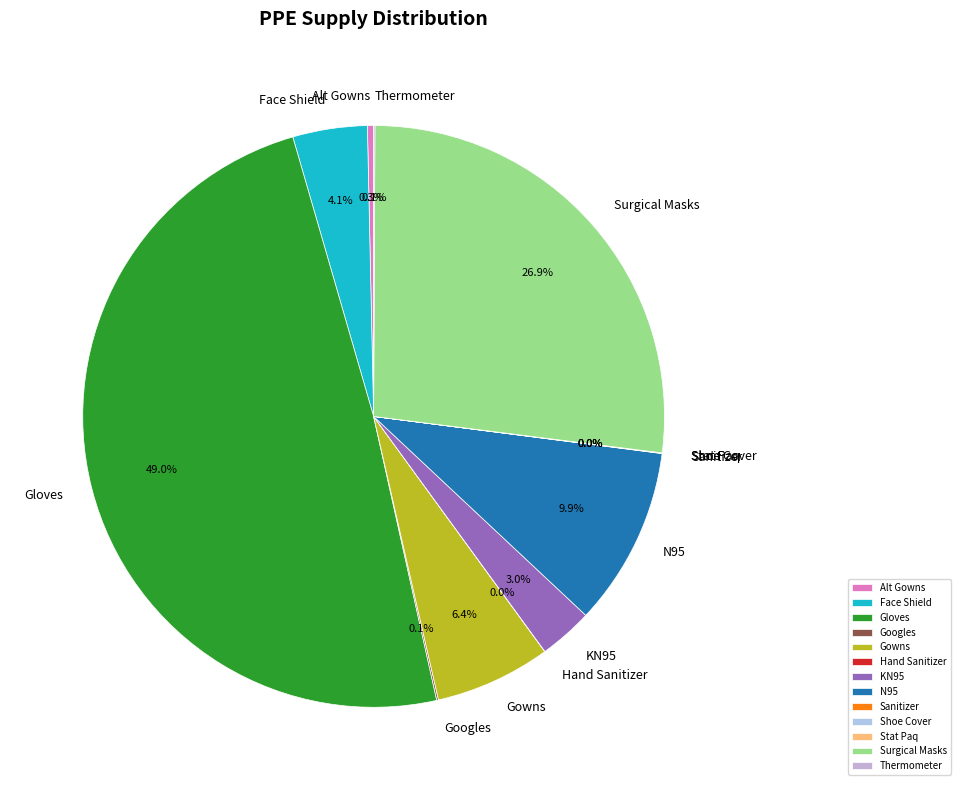

Does Alt Gowns represent more than half of the total?

No